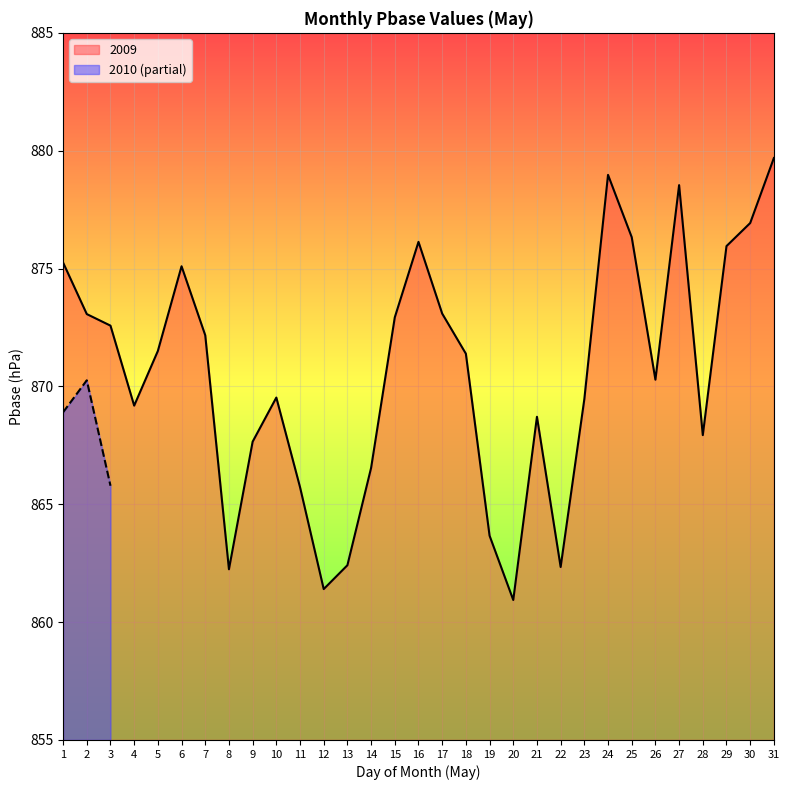

The chart shows a value of 869.5 at 23. True or false?

True